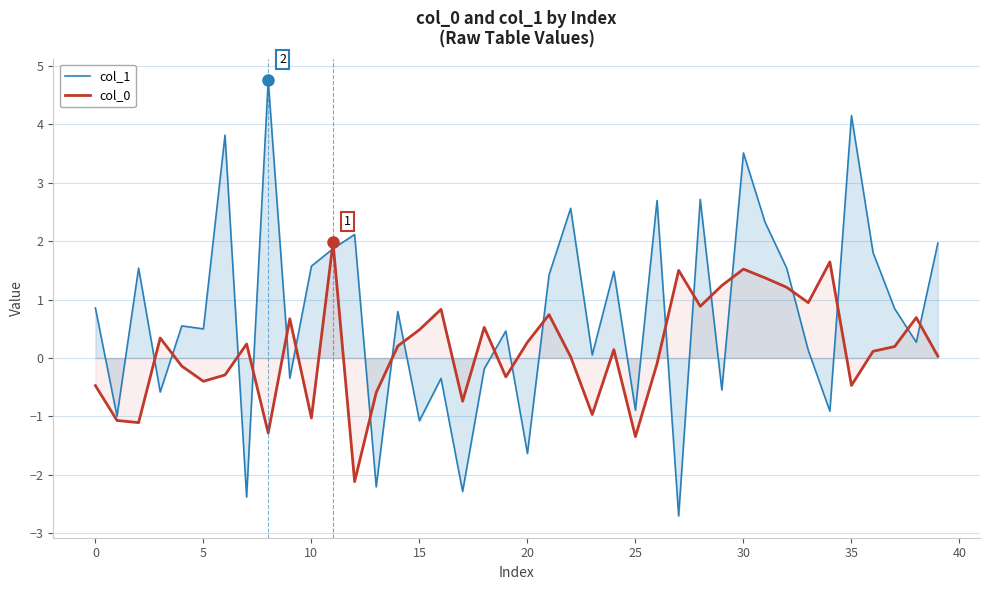

At which label does col_0 reach its peak?

11